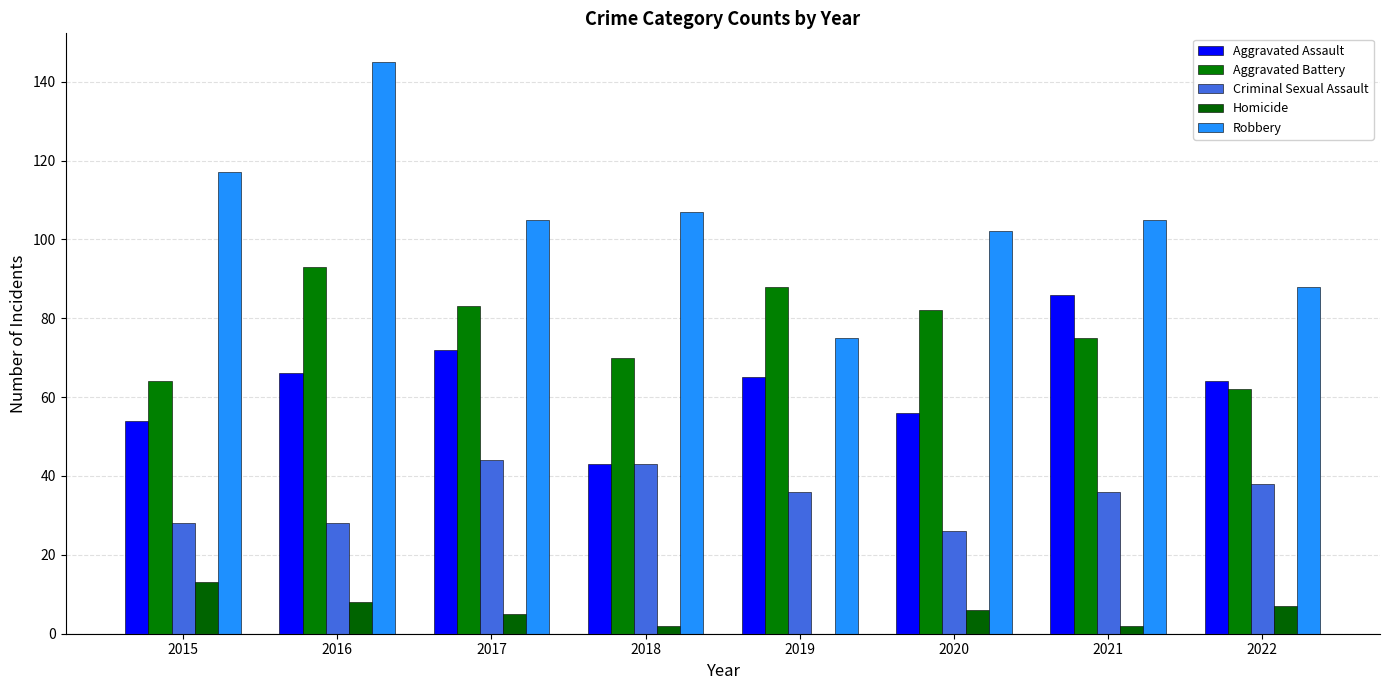

What is the sum of all Robbery values?

844